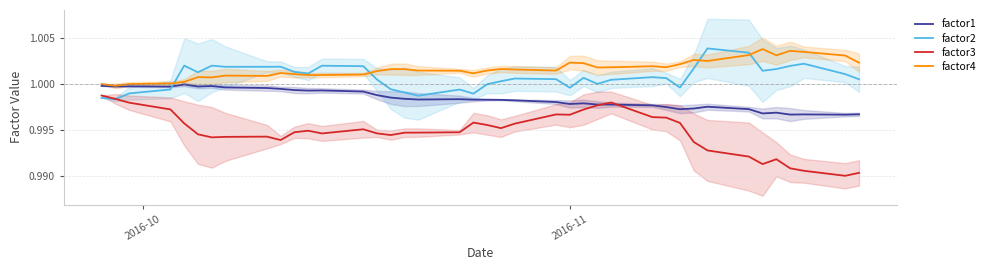

Reading left to right, extract all data points from this chart.

factor1: 1.0	1.0	1.0	1.0	1.0	1.0	1.0	1.0	1.0	1.0	1.0	1.0	1.0	1.0	1.0	1.0	1.0	1.0	1.0	1.0	1.0	1.0	1.0	1.0	1.0	1.0	1.0	1.0	1.0	1.0	1.0	1.0	1.0	1.0	1.0	1.0	1.0	1.0	1.0	1.0
factor2: 1.0	1.0	1.0	1.0	1.0	1.0	1.0	1.0	1.0	1.0	1.0	1.0	1.0	1.0	1.0	1.0	1.0	1.0	1.0	1.0	1.0	1.0	1.0	1.0	1.0	1.0	1.0	1.0	1.0	1.0	1.0	1.0	1.0	1.0	1.0	1.0	1.0	1.0	1.0	1.0
factor3: 1.0	1.0	1.0	1.0	1.0	1.0	1.0	1.0	1.0	1.0	1.0	1.0	1.0	1.0	1.0	1.0	1.0	1.0	1.0	1.0	1.0	1.0	1.0	1.0	1.0	1.0	1.0	1.0	1.0	1.0	1.0	1.0	1.0	1.0	1.0	1.0	1.0	1.0	1.0	1.0
factor4: 1.0	1.0	1.0	1.0	1.0	1.0	1.0	1.0	1.0	1.0	1.0	1.0	1.0	1.0	1.0	1.0	1.0	1.0	1.0	1.0	1.0	1.0	1.0	1.0	1.0	1.0	1.0	1.0	1.0	1.0	1.0	1.0	1.0	1.0	1.0	1.0	1.0	1.0	1.0	1.0